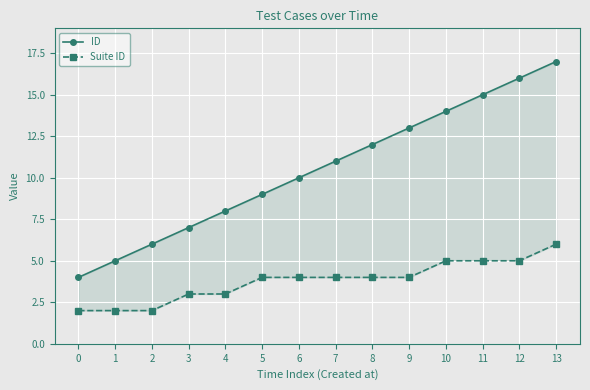

Where does the Suite ID series first go above 4?

10